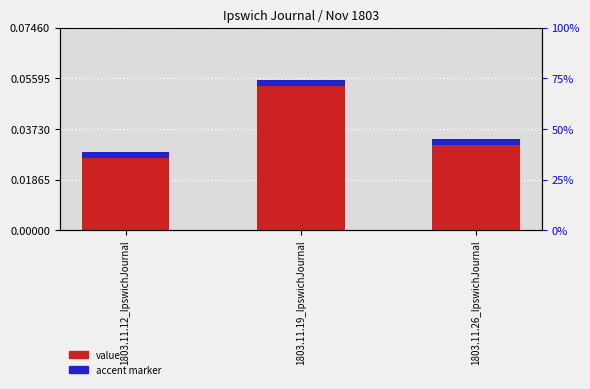

List the labels in order of value, smallest first.

1803.11.12_IpswichJournal, 1803.11.26_IpswichJournal, 1803.11.19_IpswichJournal